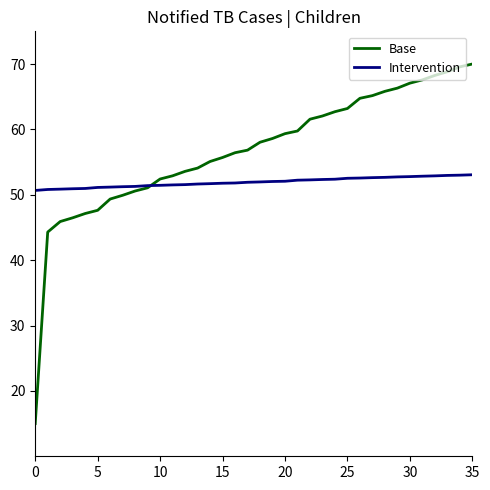

True or false: Base and Intervention cross at least once.

True